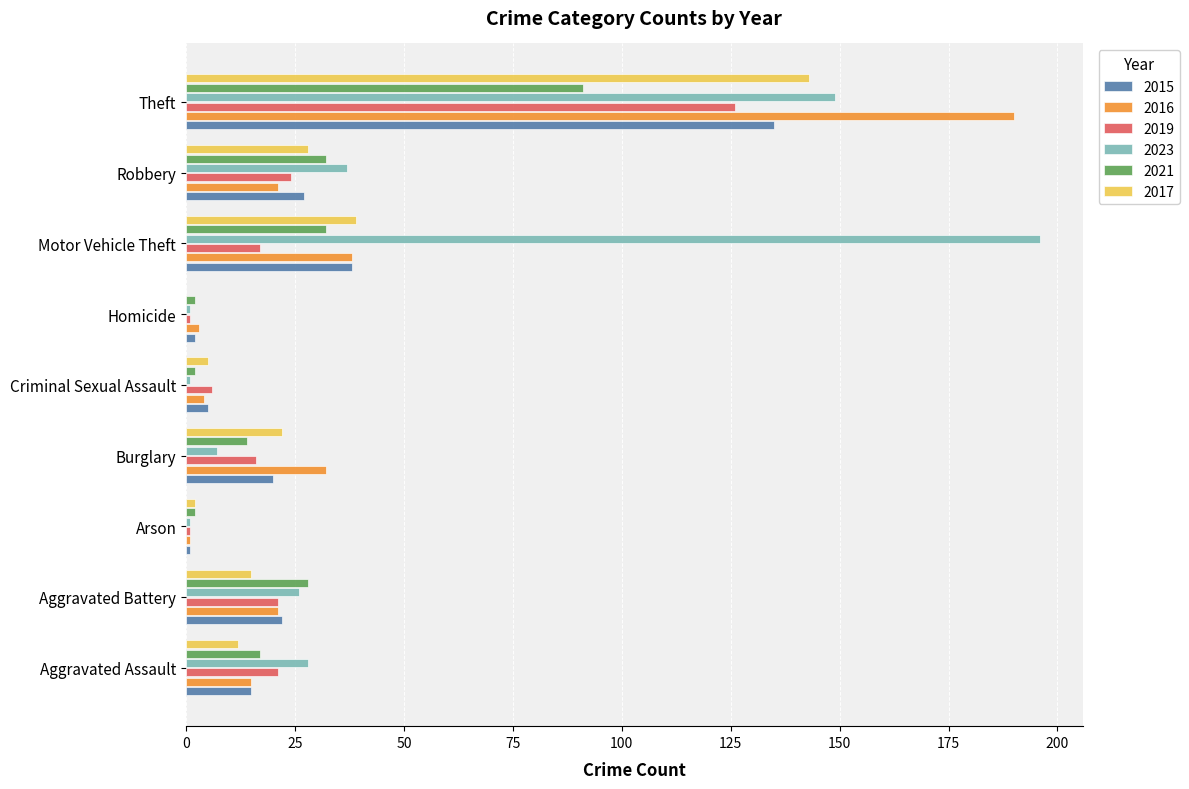

What is the total value across all series at Theft?

834